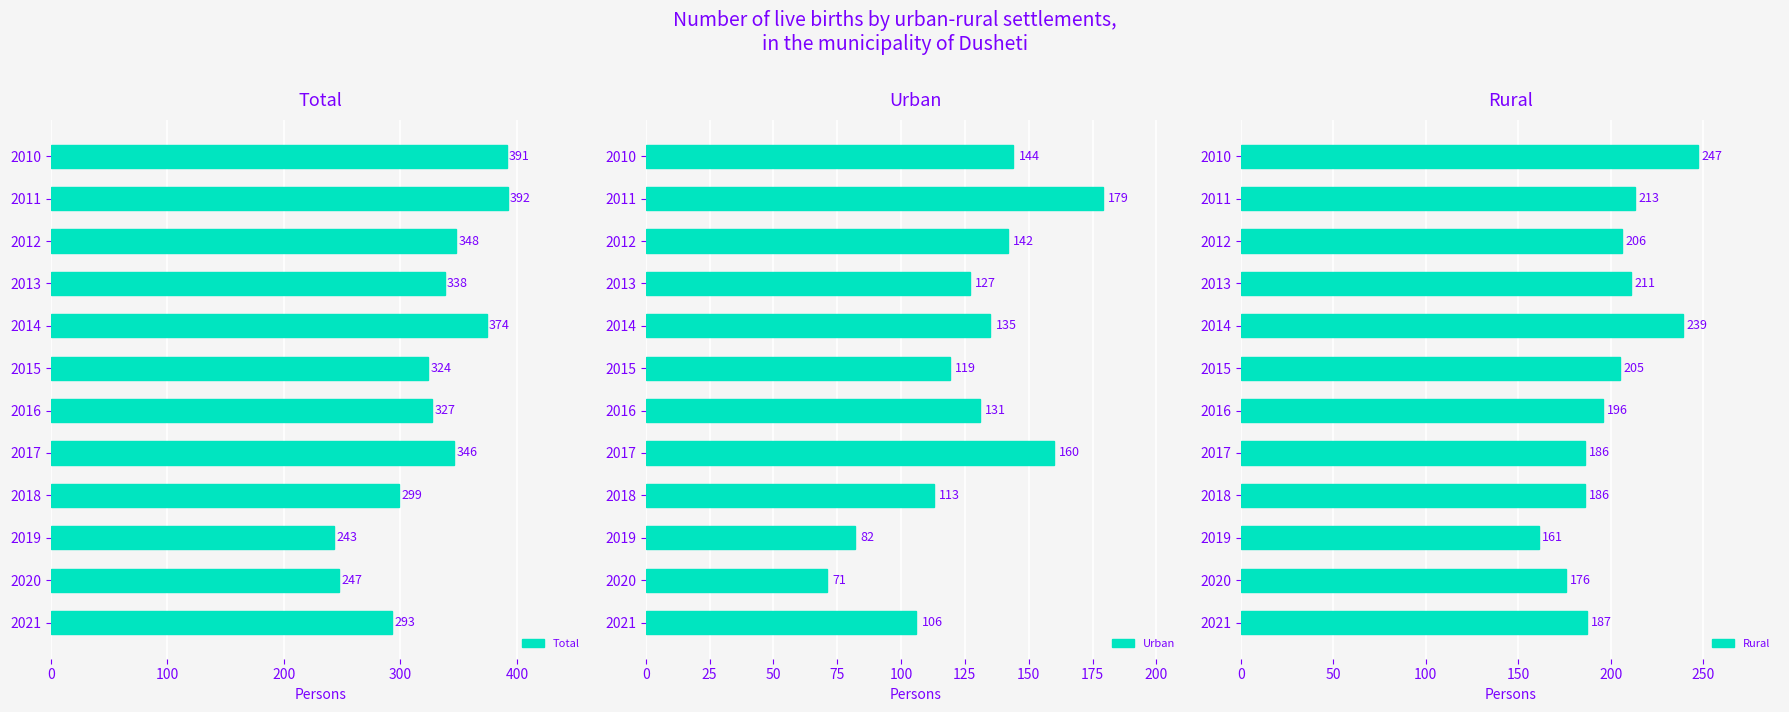

What are all the series names shown in the legend?

Total, Urban, Rural